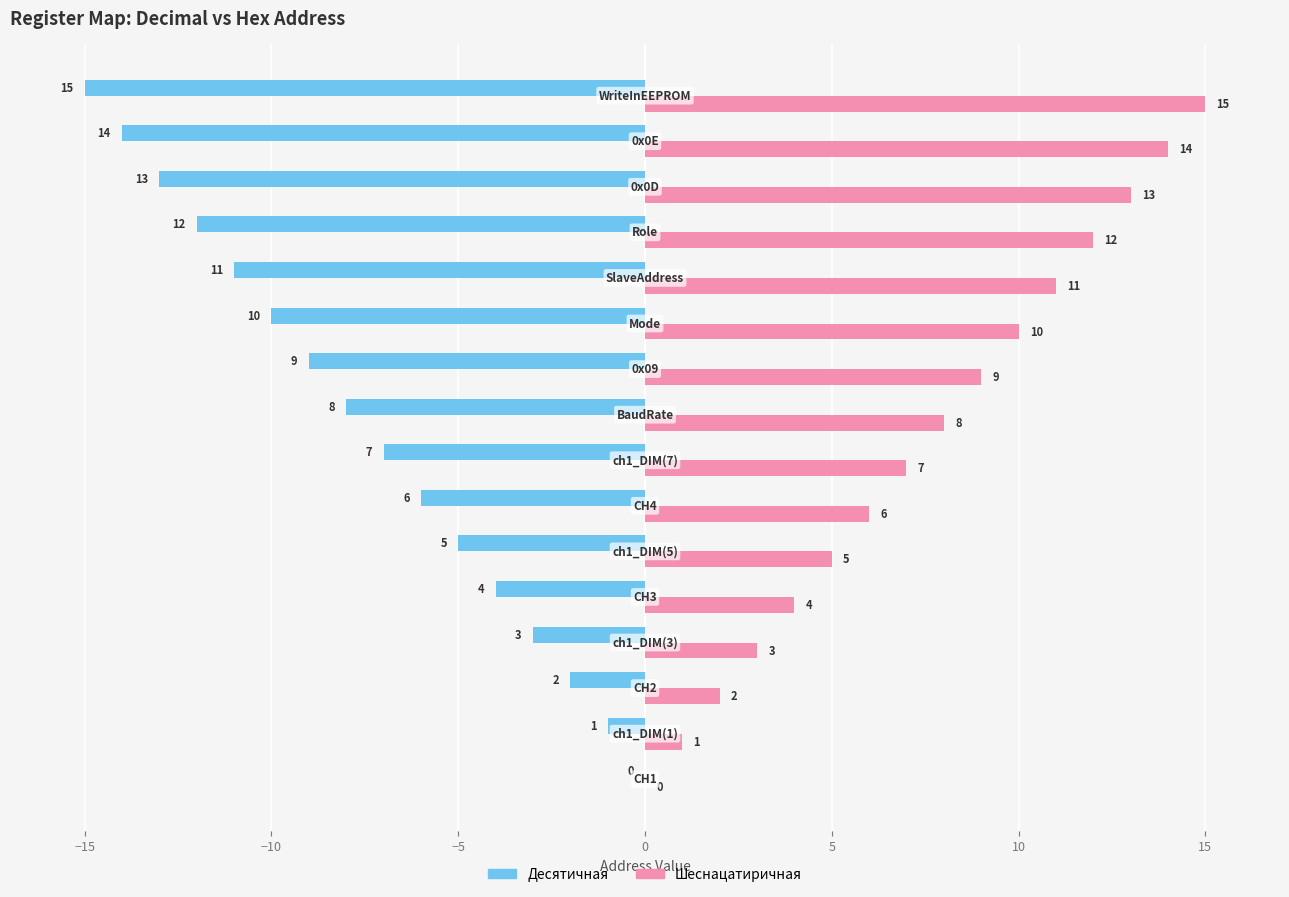

What is the maximum value shown in the chart?

15